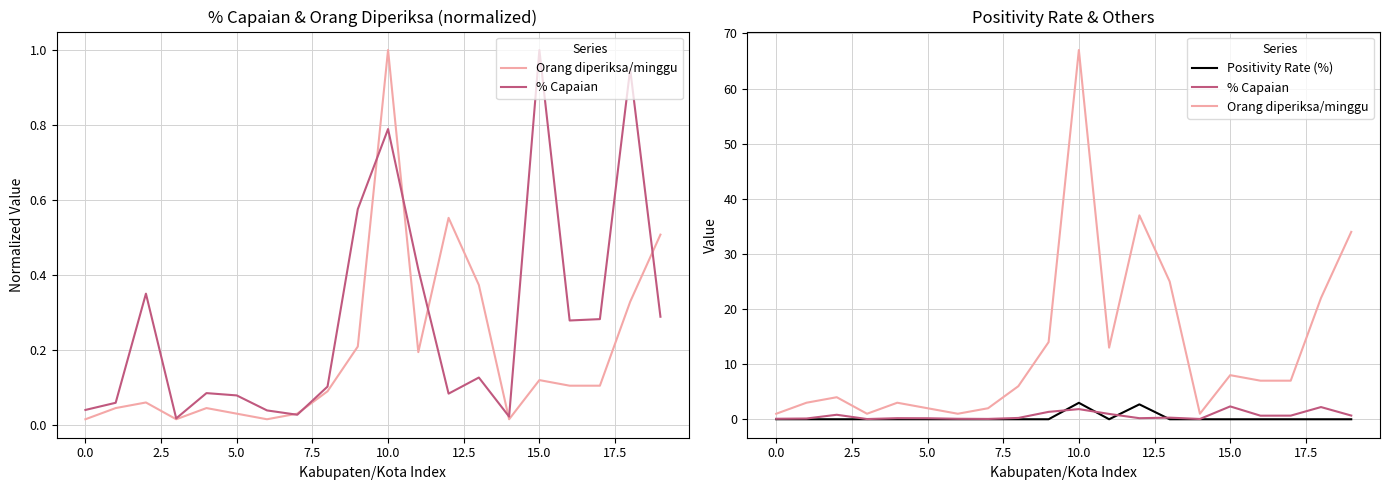

Which series has the widest spread of values?

Orang diperiksa/minggu